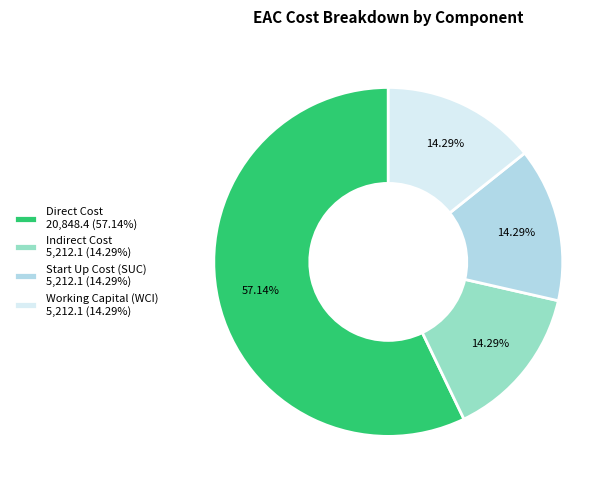

Approximately how many times larger is the value at Start Up Cost (SUC) 5,212.1 (14.29%) compared to Working Capital (WCI) 5,212.1 (14.29%)?

1.0